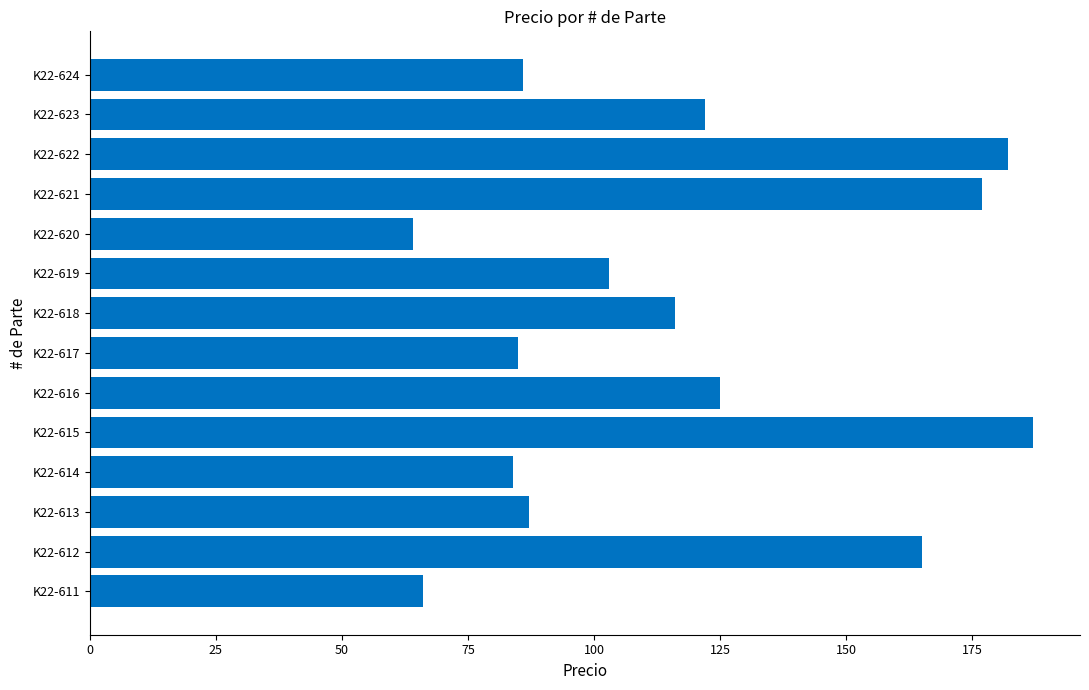

Reading top to bottom, transcribe all the data shown in this chart.

86	122	182	177	64	103	116	85	125	187	84	87	165	66